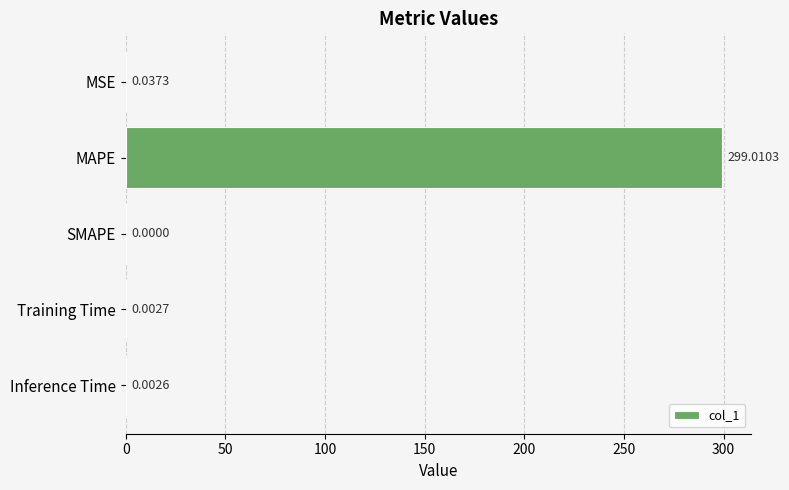

What is the change in value from MAPE to Training Time?

-299.0